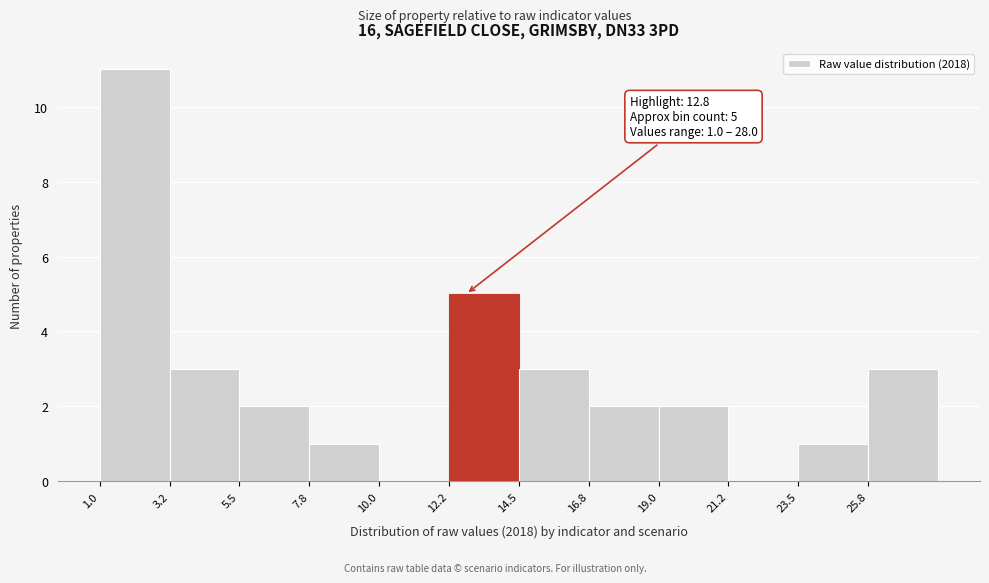

Which range on the x-axis has the tallest bar?

1.00 to 3.25